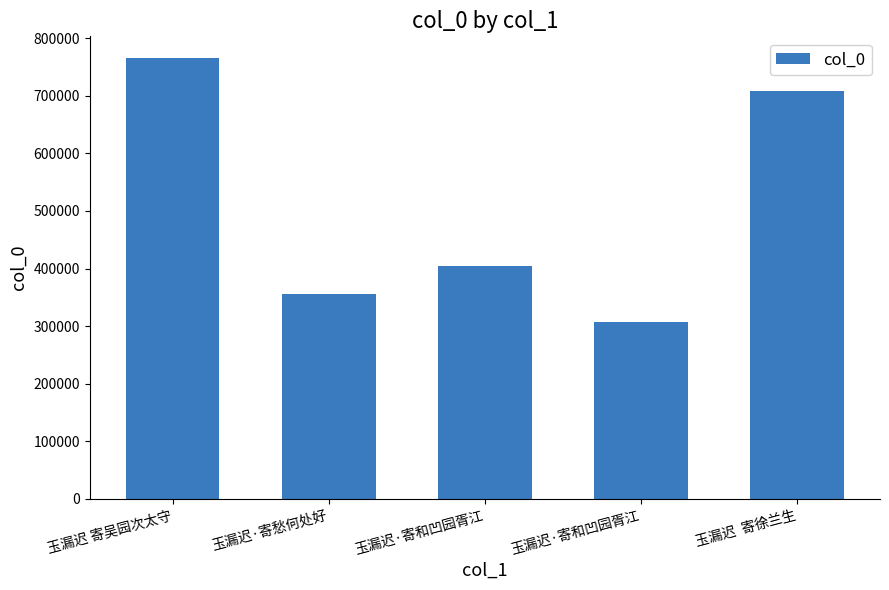

What is the sum of all values?

2541031